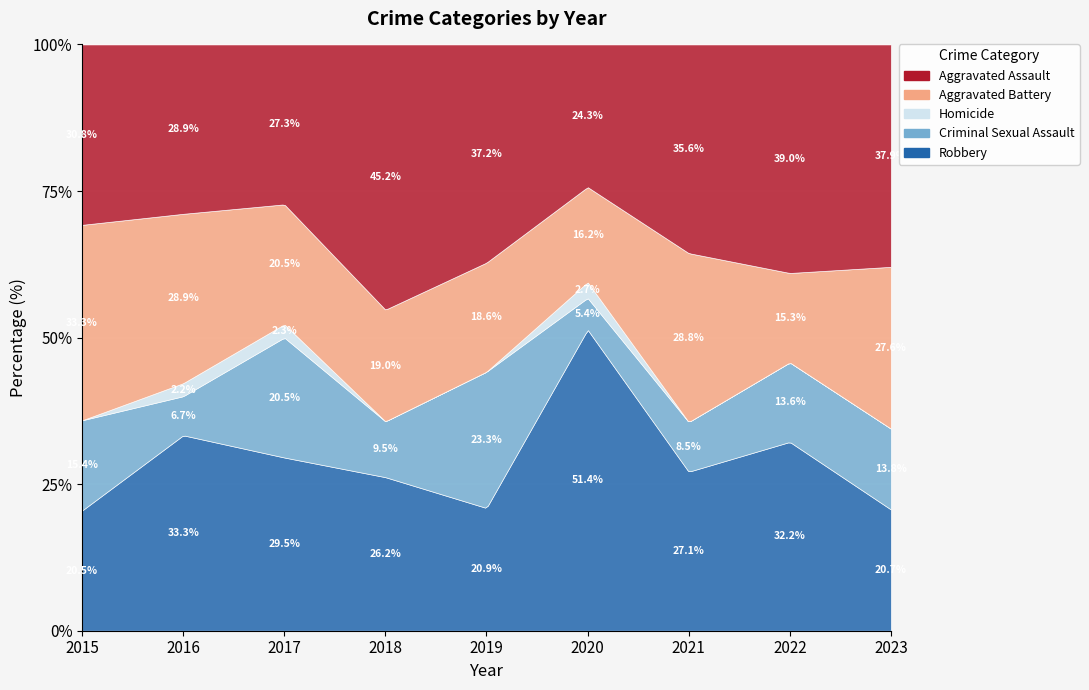

Reading right to left, transcribe all the data shown in this chart.

Aggravated Assault: 2023=22	2022=23	2021=21	2020=9	2019=16	2018=19	2017=12	2016=13	2015=12
Aggravated Battery: 2023=16	2022=9	2021=17	2020=6	2019=8	2018=8	2017=9	2016=13	2015=13
Criminal Sexual Assault: 2023=8	2022=8	2021=5	2020=2	2019=10	2018=4	2017=9	2016=3	2015=6
Homicide: 2023=0	2022=0	2021=0	2020=1	2019=0	2018=0	2017=1	2016=1	2015=0
Robbery: 2023=12	2022=19	2021=16	2020=19	2019=9	2018=11	2017=13	2016=15	2015=8